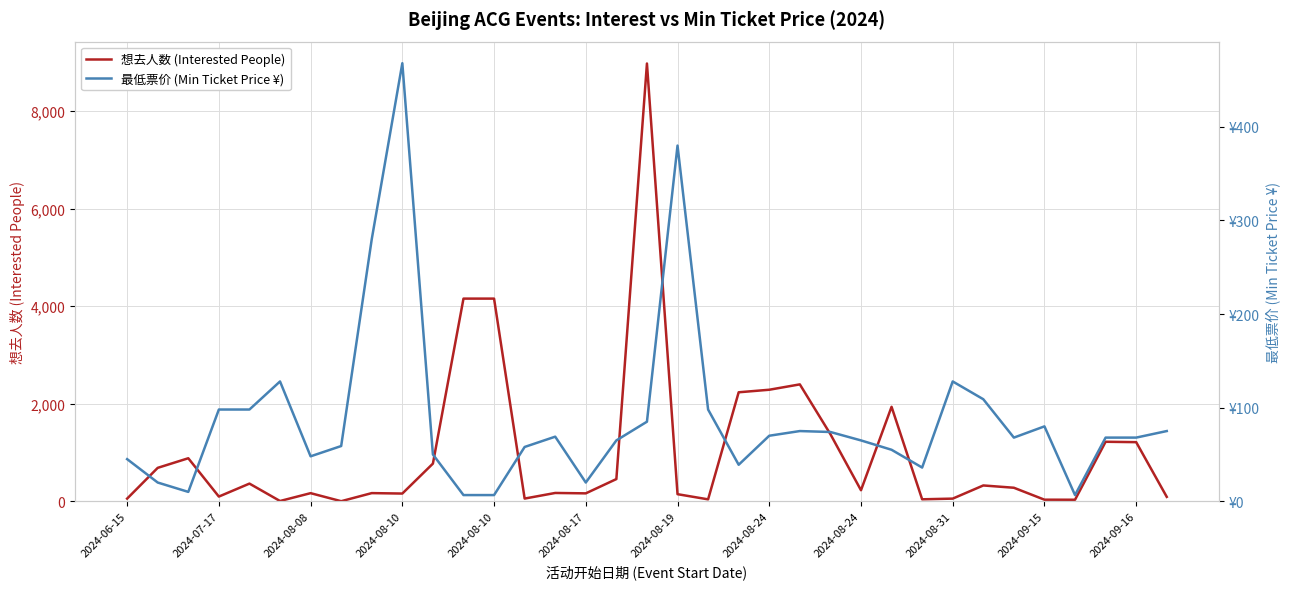

What are all the series names shown in the legend?

想去人数 (Interested People), 最低票价 (Min Ticket Price ¥)